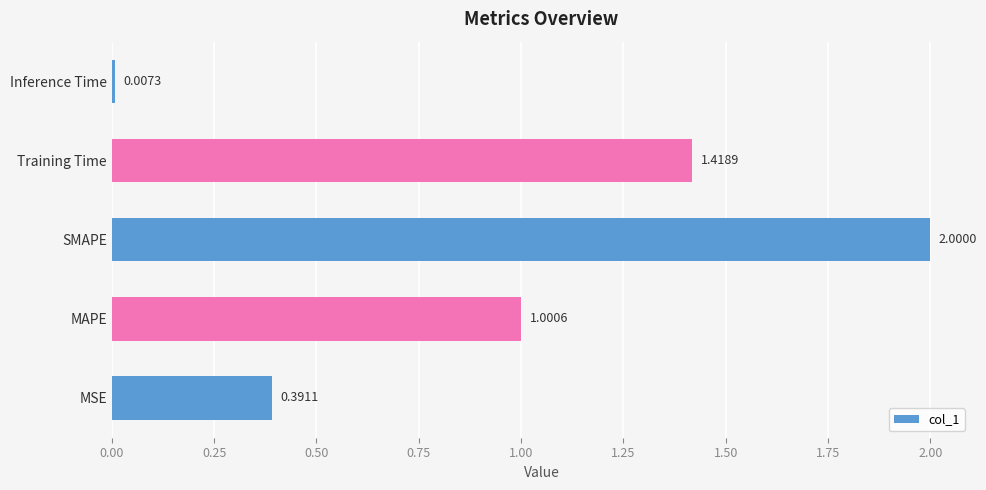

What is the difference between the values at MSE and MAPE?

0.6